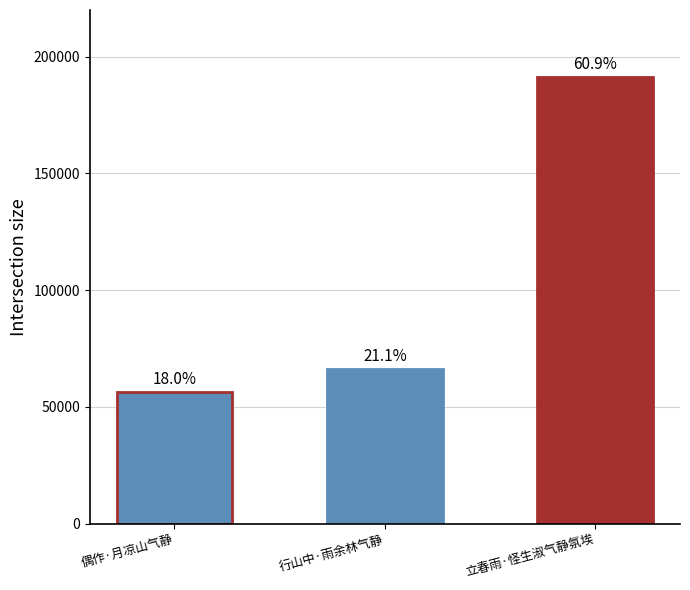

How many bars are there in total?

3